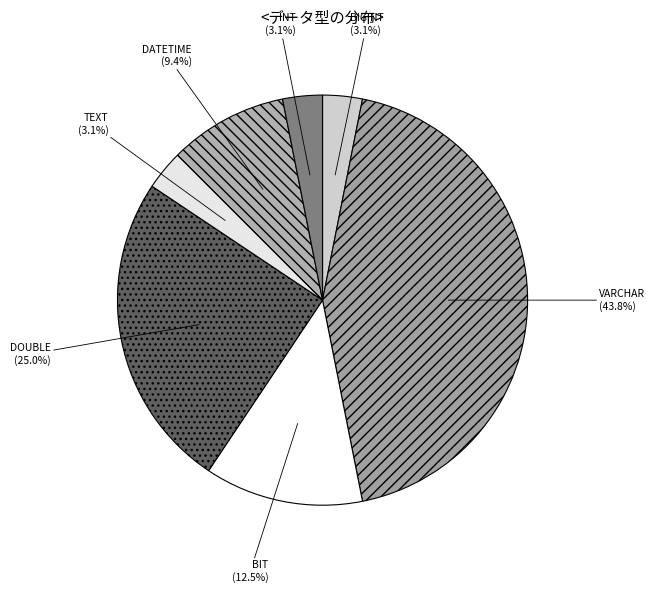

Which has a higher value, INT or DATETIME?

DATETIME